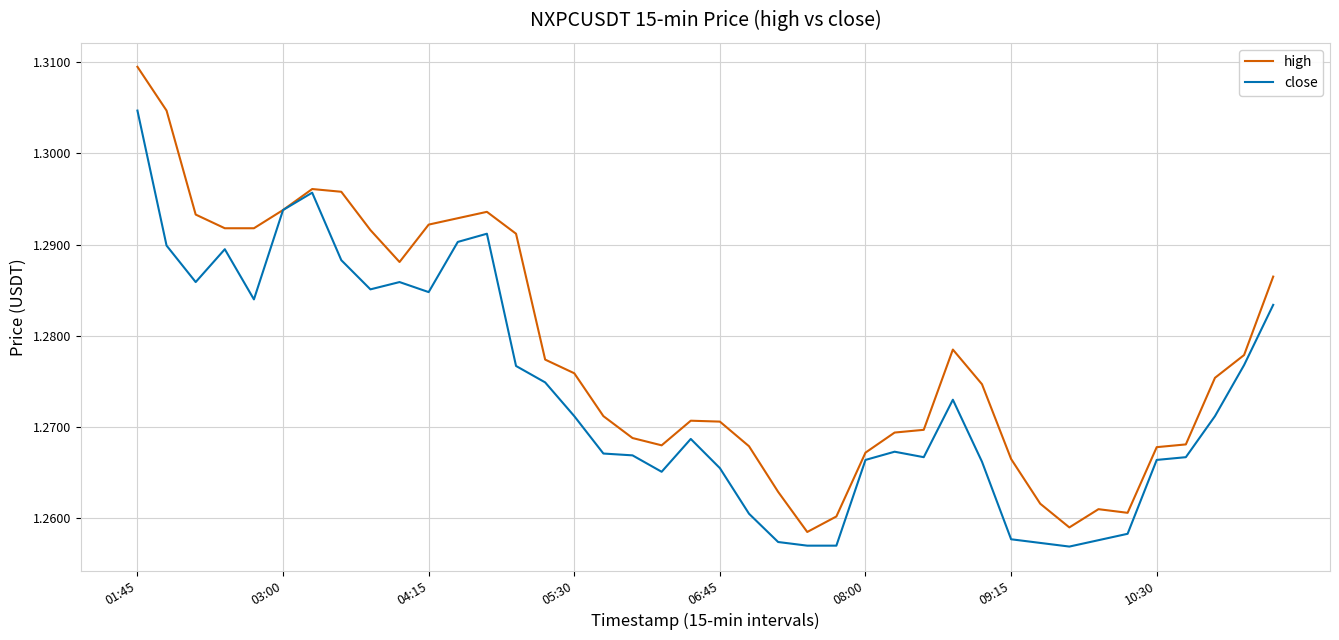

Does the chart display data point markers on the line(s)?

No